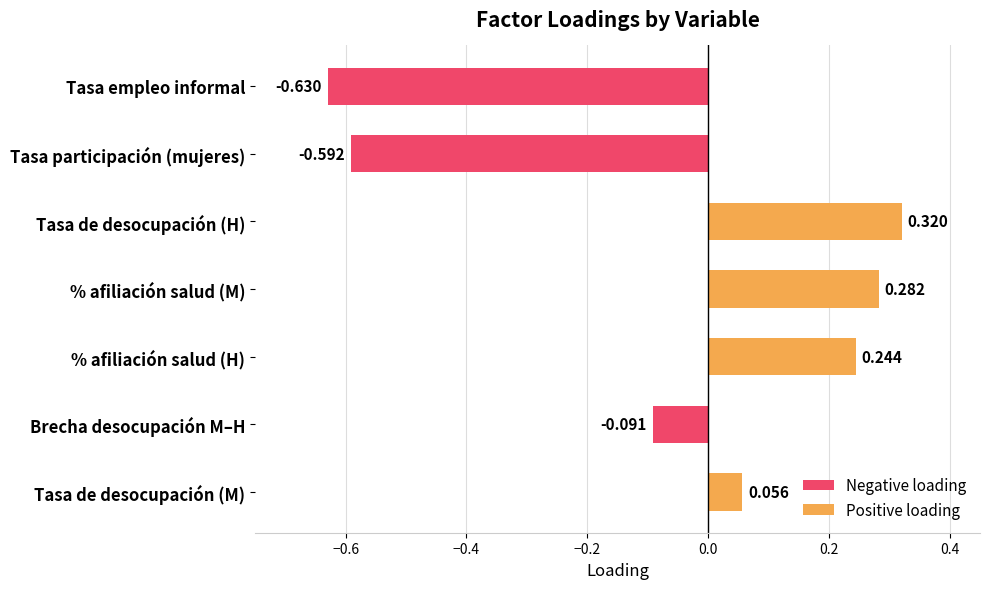

List the labels in order of value, smallest first.

Tasa empleo informal, Tasa participación (mujeres), Brecha desocupación M–H, Tasa de desocupación (M), % afiliación salud (H), % afiliación salud (M), Tasa de desocupación (H)